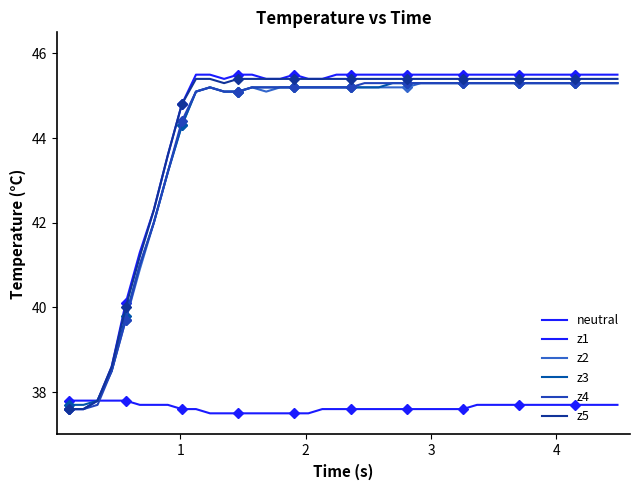

Is the value of neutral at 24 greater than the value of z5 at 17?

No